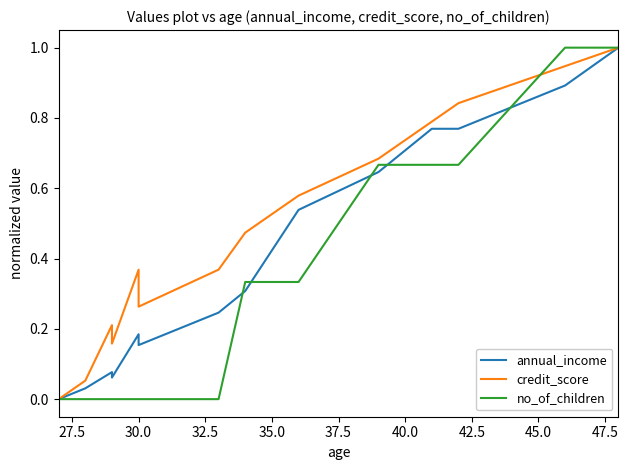

Reading left to right, extract all data points from this chart.

annual_income: 0.0	0.0	0.1	0.1	0.2	0.2	0.2	0.3	0.5	0.6	0.8	0.8	0.9	1.0
credit_score: 0.0	0.1	0.2	0.2	0.4	0.3	0.4	0.5	0.6	0.7	0.8	0.8	0.9	1.0
no_of_children: 0.0	0.0	0.0	0.0	0.0	0.0	0.0	0.3	0.3	0.7	0.7	0.7	1.0	1.0